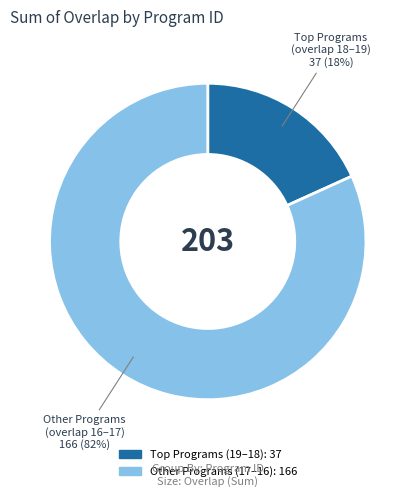

To the nearest percent, what is the average slice percentage?

50%